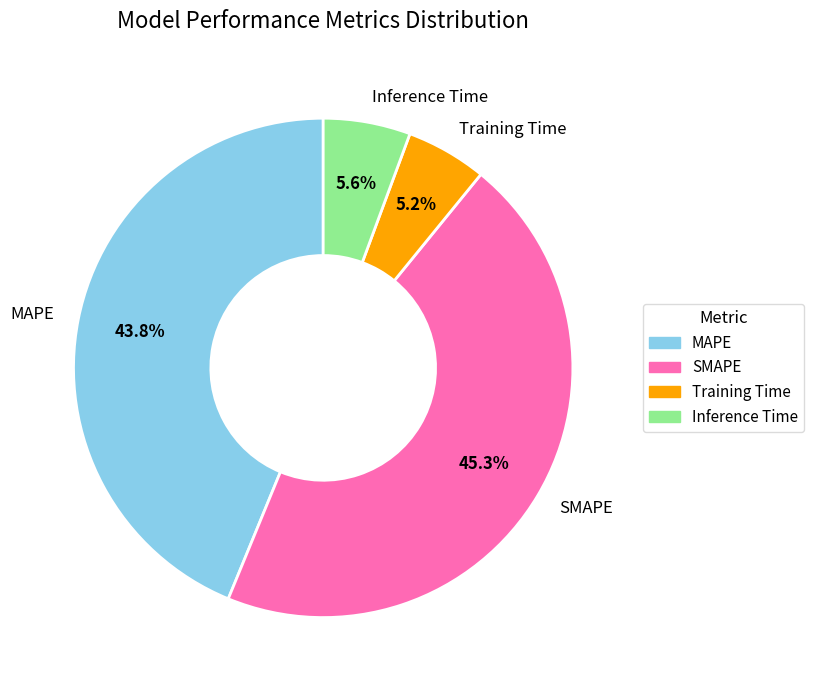

To the nearest percent, what is the difference between the Training Time and MAPE slice percentages?

39%